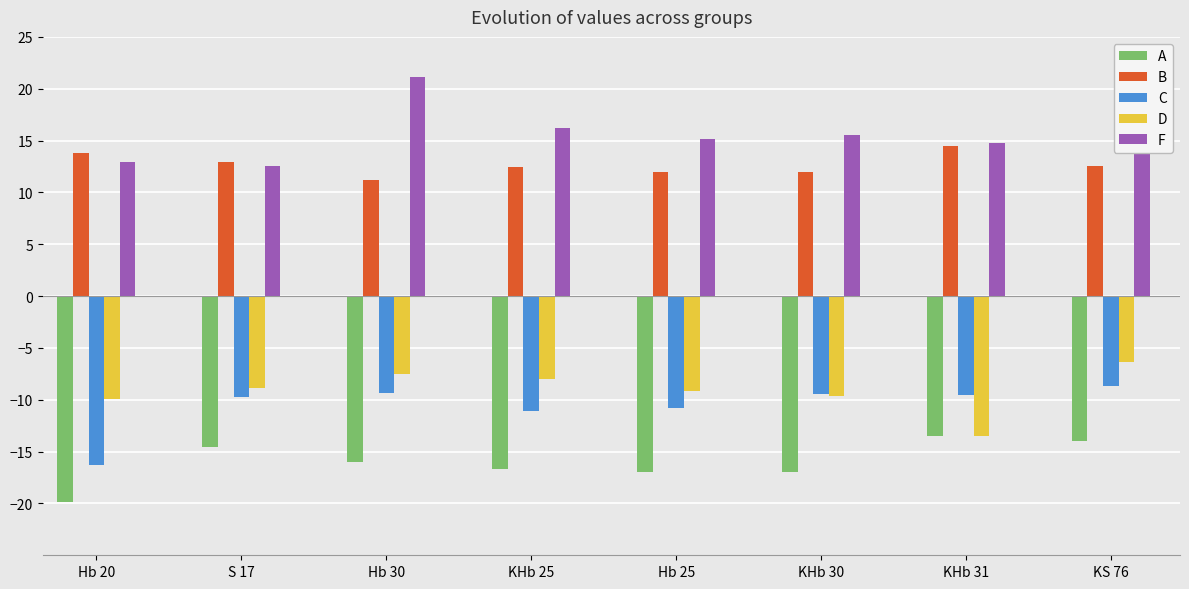

What is the difference between the highest and lowest values at Hb 20?

33.7